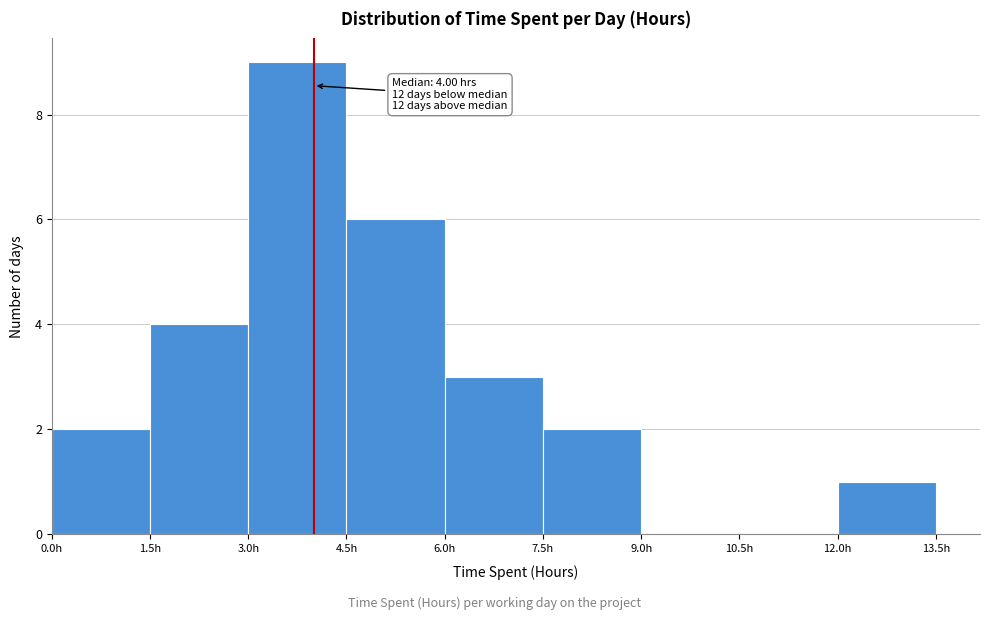

Over which range of the x-axis is the bar tallest?

3.0 to 4.5